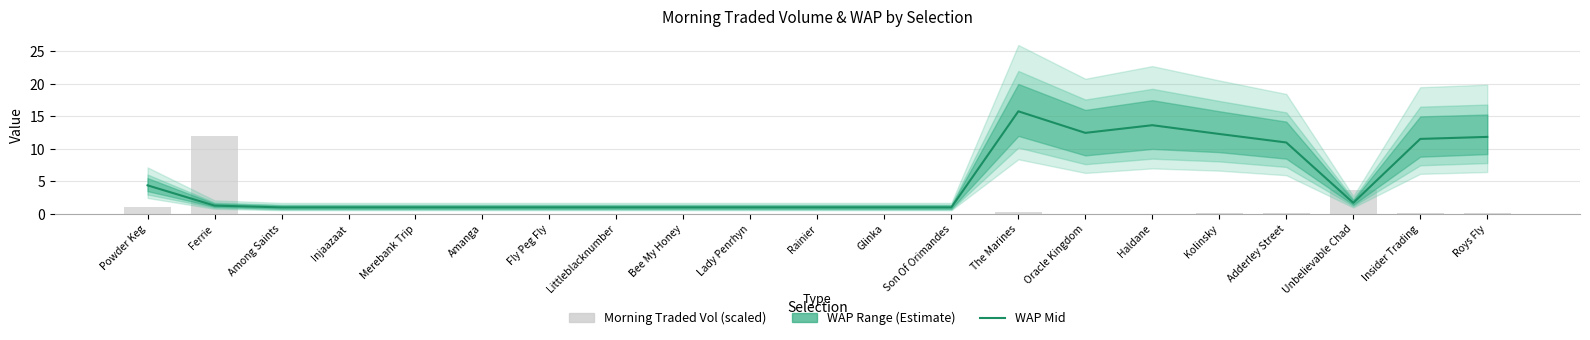

Reading left to right, transcribe all the data shown in this chart.

WAP Mid: Powder Keg=4.4	Ferrie=1.3	Among Saints=1.0	Injaazaat=1.0	Merebank Trip=1.0	Amanga=1.0	Fly Peg Fly=1.0	Littleblacknumber=1.0	Bee My Honey=1.0	Lady Penrhyn=1.0	Rainier=1.0	Glinka=1.0	Son Of Orimandes=1.0	The Marines=15.8	Oracle Kingdom=12.5	Haldane=13.7	Kolinsky=12.3	Adderley Street=11.0	Unbelievable Chad=1.7	Insider Trading=11.5	Roys Fly=11.8
Morning Traded Vol (scaled): Powder Keg=1.1	Ferrie=12.0	Among Saints=0.0	Injaazaat=0.0	Merebank Trip=0.0	Amanga=0.0	Fly Peg Fly=0.0	Littleblacknumber=0.0	Bee My Honey=0.0	Lady Penrhyn=0.0	Rainier=0.0	Glinka=0.0	Son Of Orimandes=0.0	The Marines=0.2	Oracle Kingdom=0.0	Haldane=0.0	Kolinsky=0.1	Adderley Street=0.1	Unbelievable Chad=3.6	Insider Trading=0.1	Roys Fly=0.1